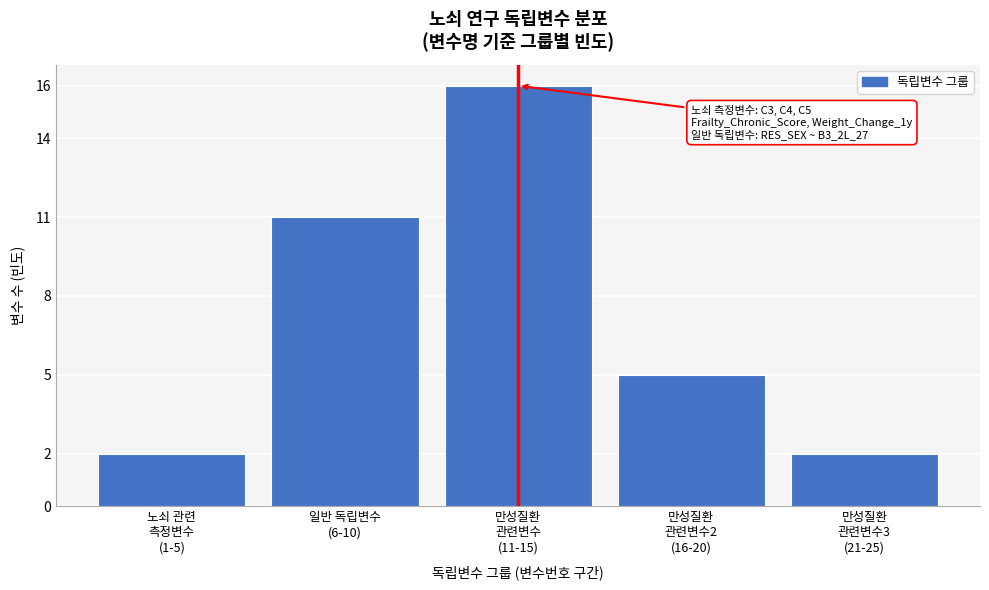

Reading left to right, transcribe all the data shown in this chart.

2	11	16	5	2